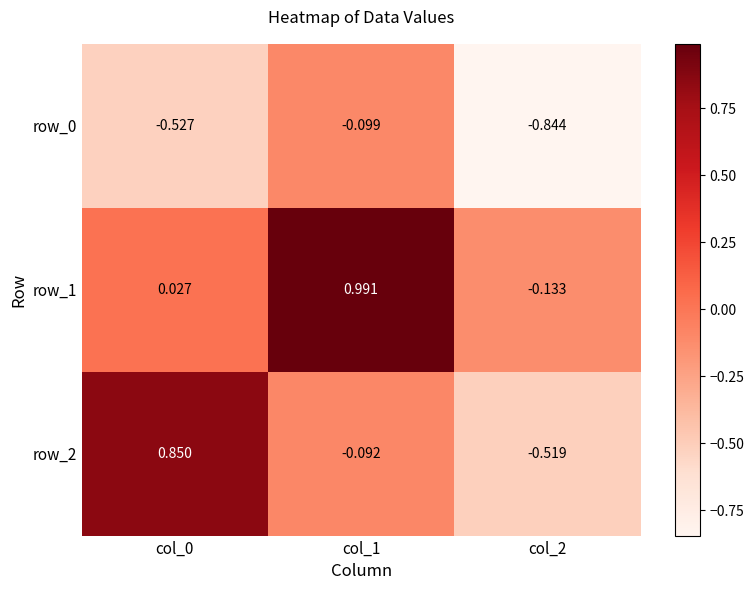

Is it true that row_2 equals -0.1 at col_1?

True